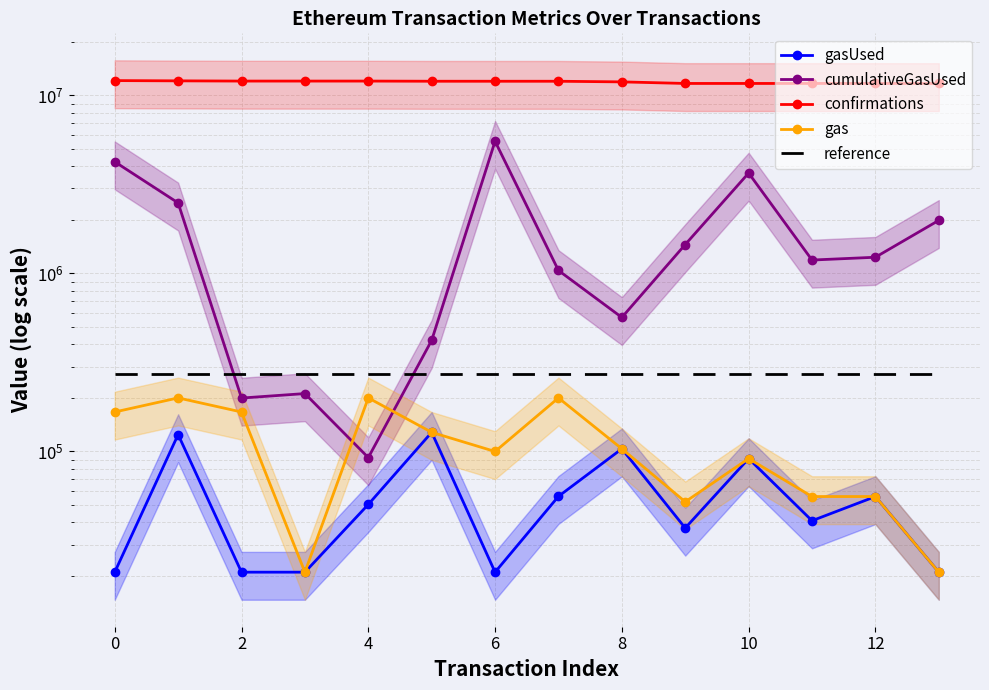

What is the highest value of the cumulativeGasUsed series?

5526021